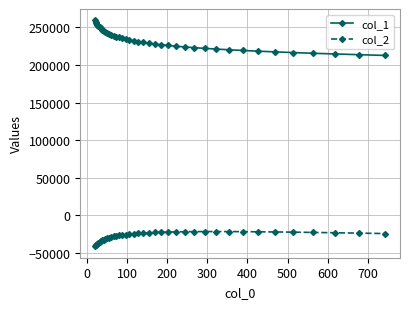

List the series in order of their peak value, lowest first.

col_2, col_1